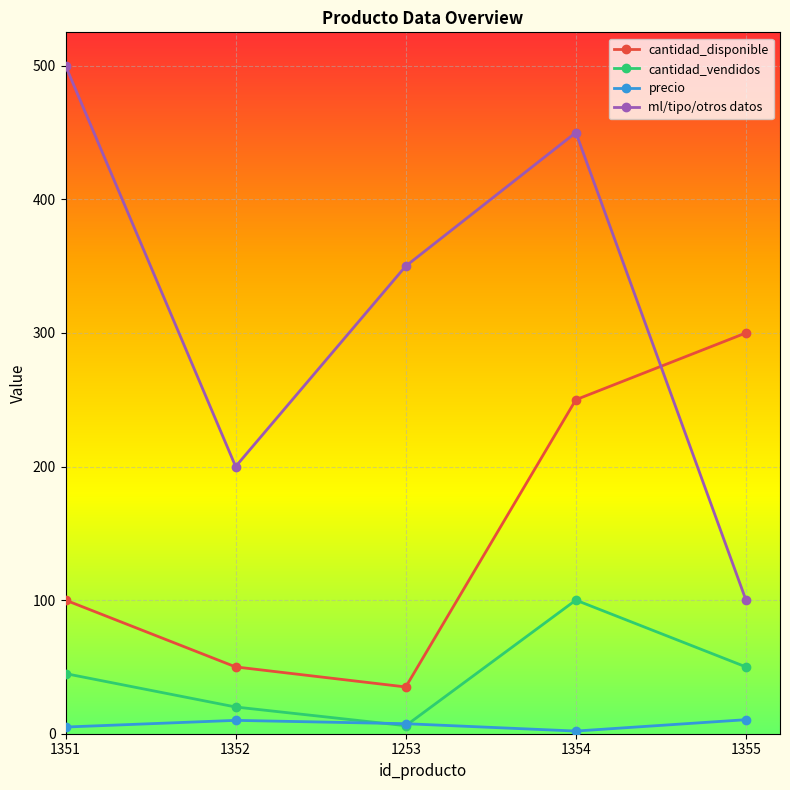

What is the value of the cantidad_vendidos point at the 1st from the left?

45.0